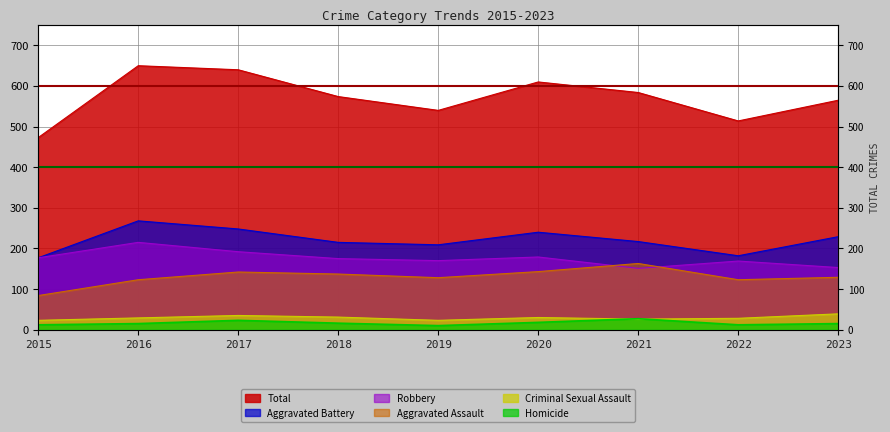

What value does the Robbery series have at 2018, to the nearest 5?

175